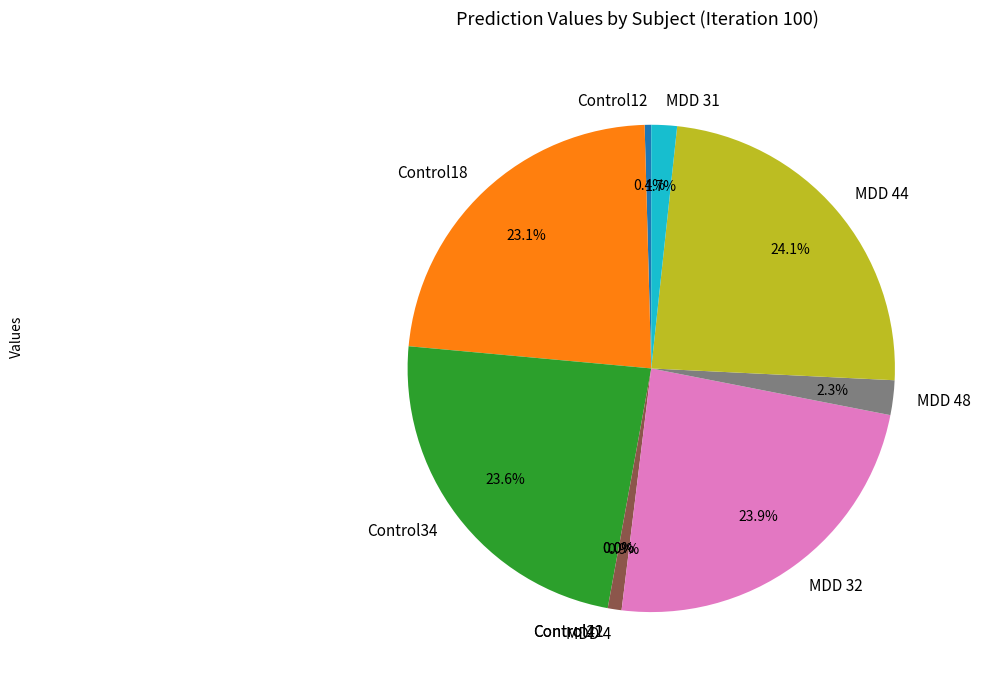

Does MDD 32 account for over 50% of the chart?

No